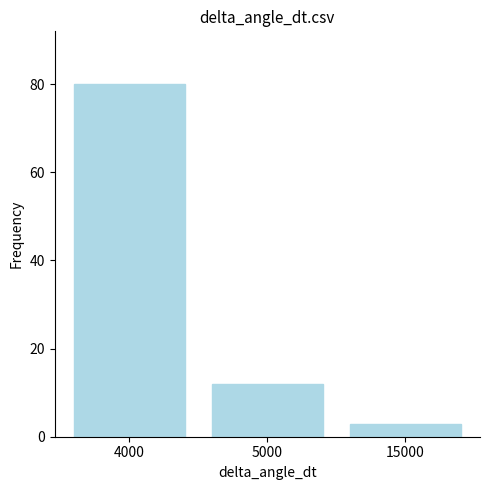

Count the number of categories in the chart.

3